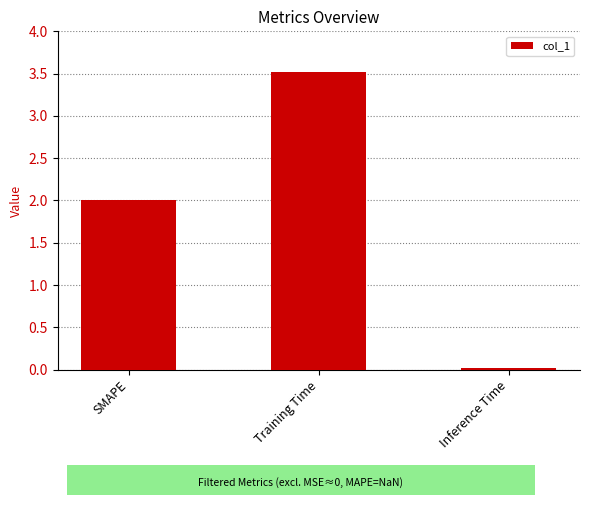

Are the bars grouped side by side (vs. stacked)?

No